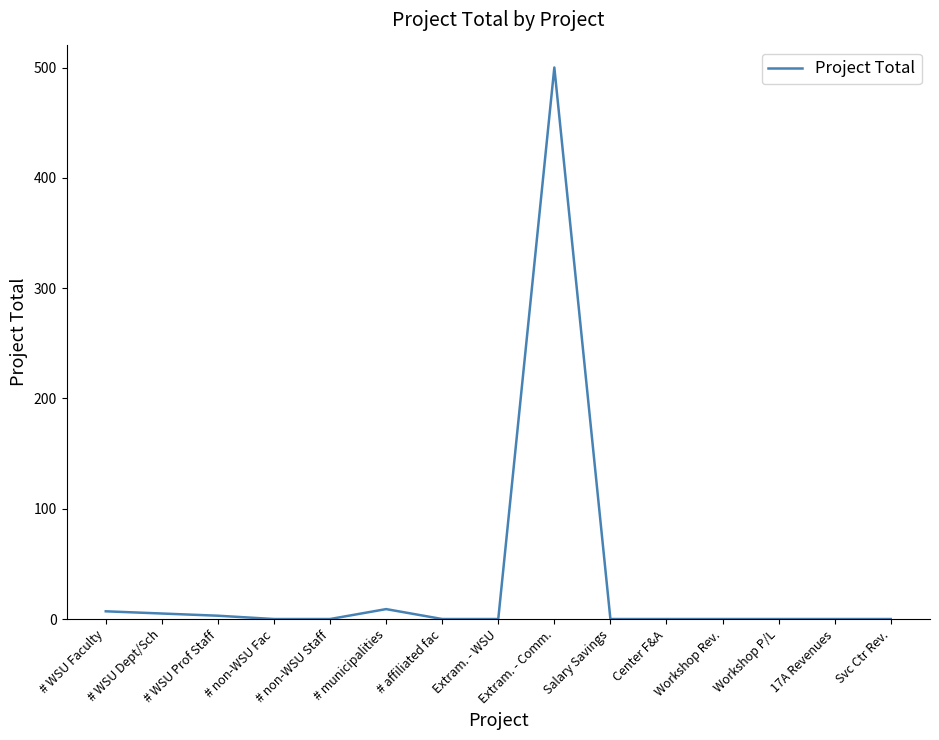

True or false: the data shows 326 at Salary Savings.

False